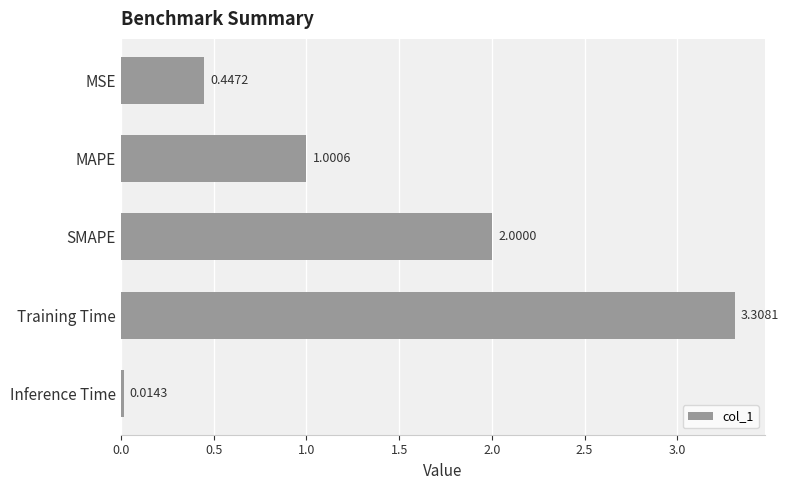

At which label is the value closest to 1?

MAPE